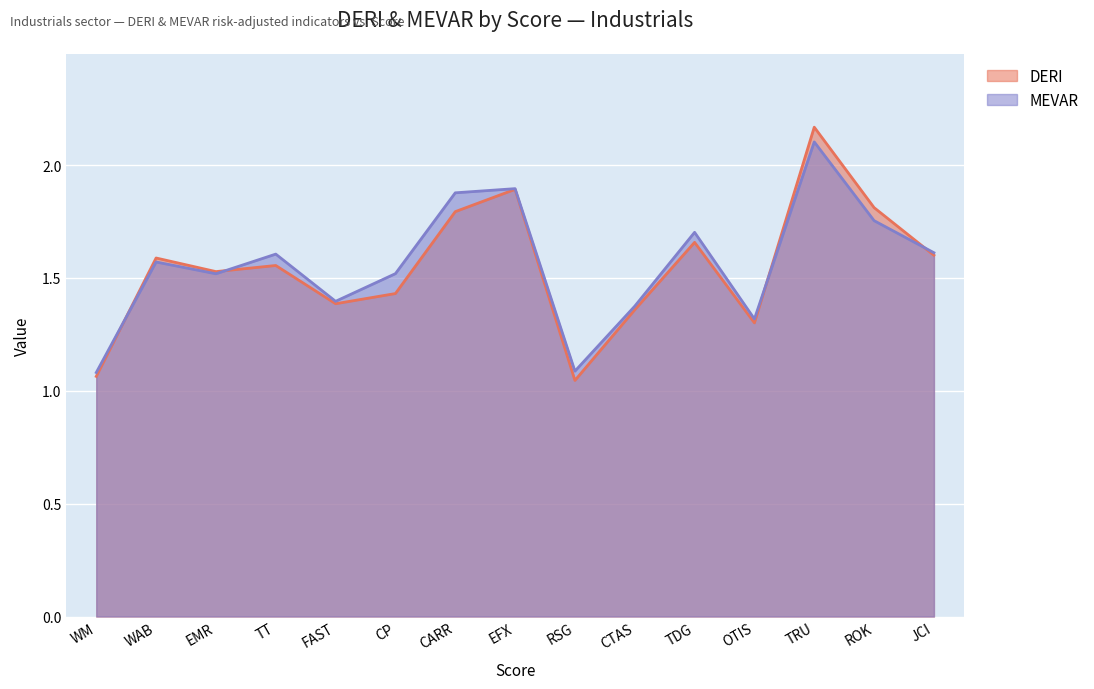

What is the spread (max minus min) of values at CP?

0.1